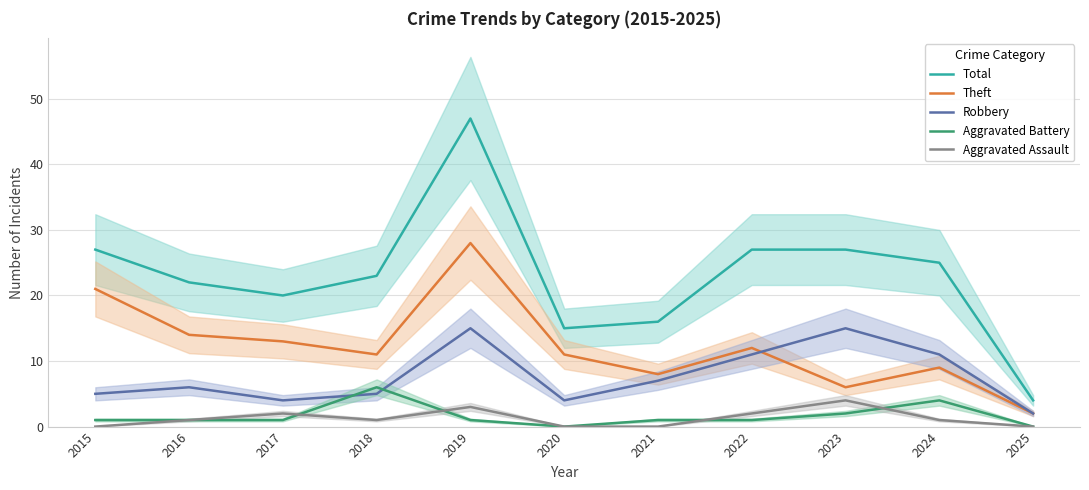

True or false: Aggravated Battery has a value of 2 at 2015.

False